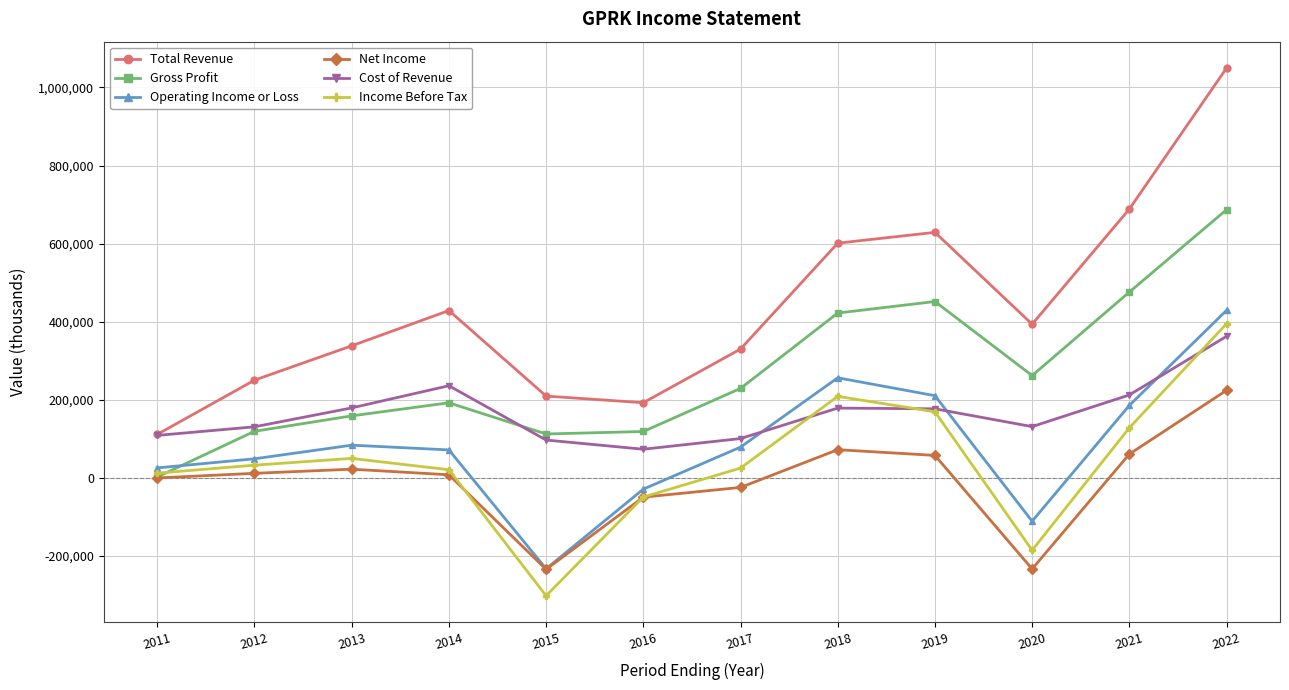

What is the minimum value shown in the chart?

-301600